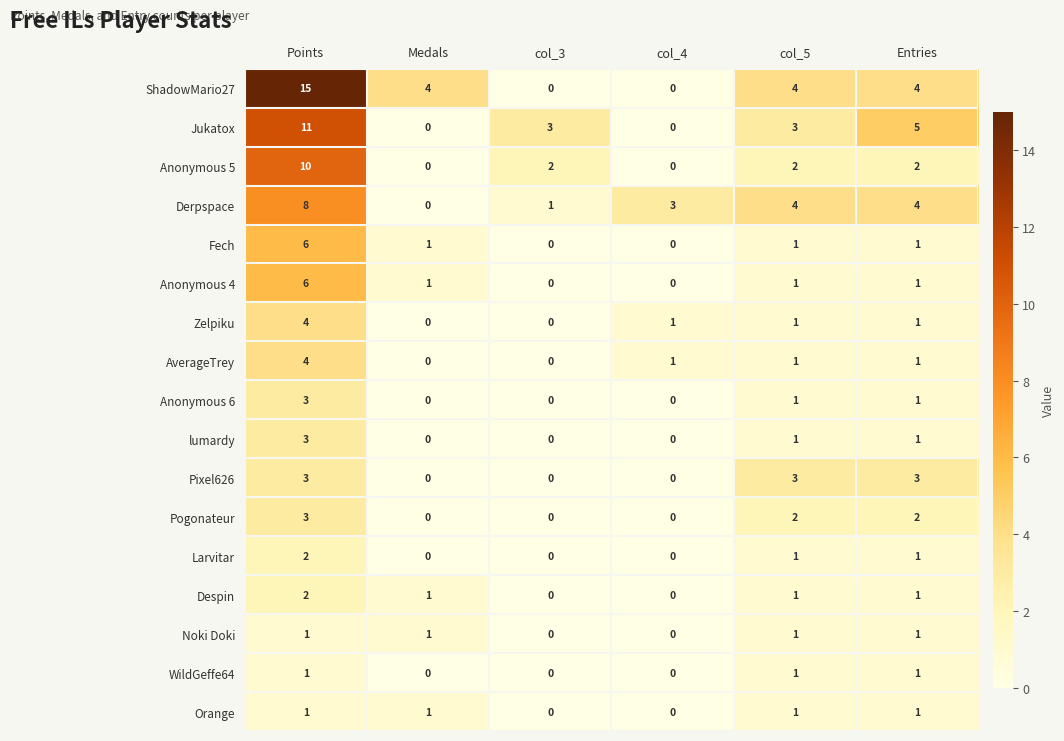

Which series has the widest spread of values?

ShadowMario27